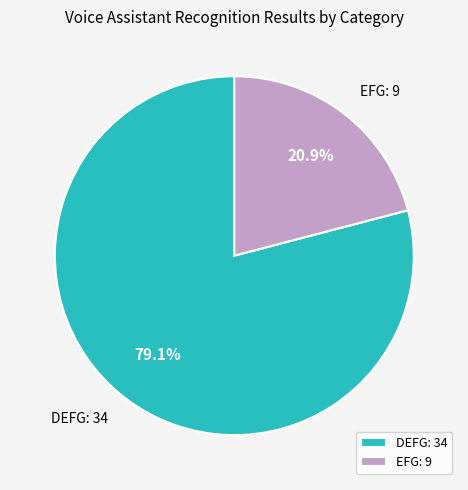

Is the sum of EFG and DEFG greater than half?

Yes